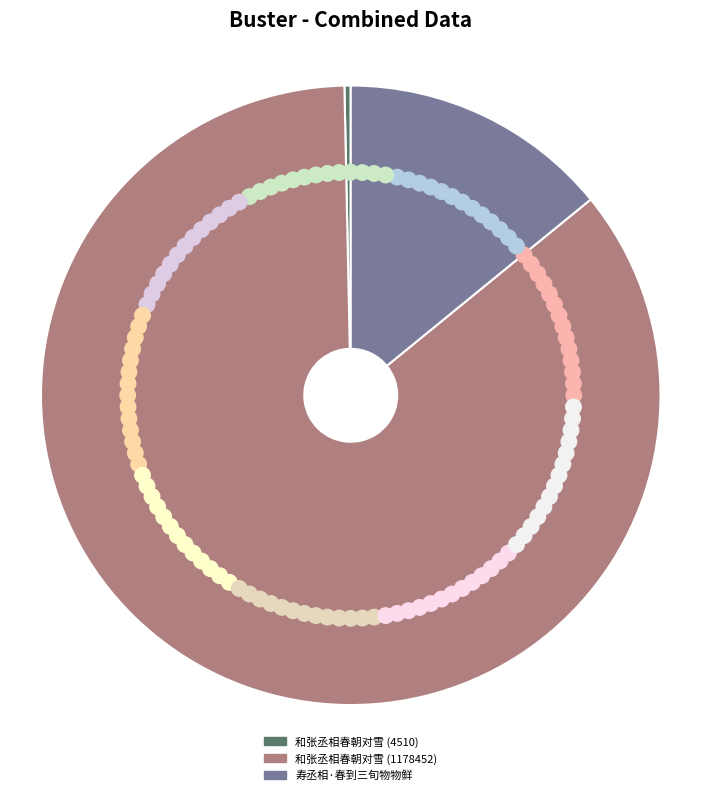

Is it true that 和张丞相春朝对雪 (1178452) is 86% of the pie?

True